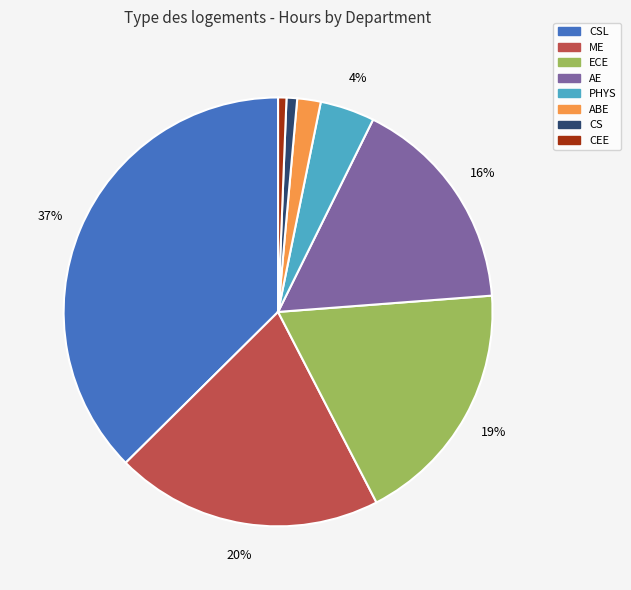

Is there a majority slice in this chart?

No